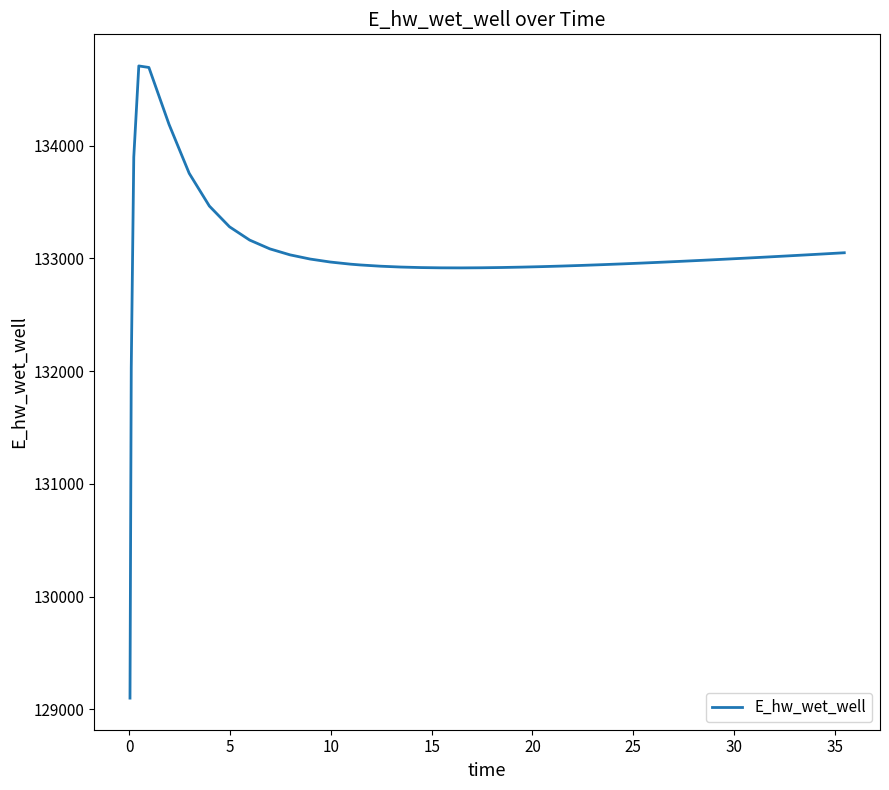

What is the difference between the maximum and minimum values?

5606.6